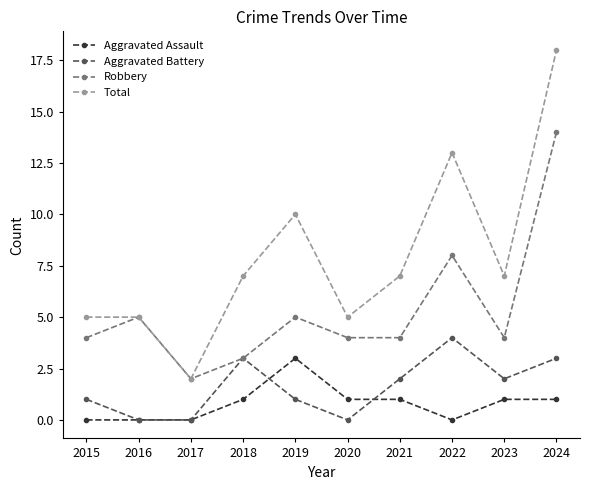

Reading right to left, extract all data points from this chart.

Aggravated Assault: 2024=1	2023=1	2022=0	2021=1	2020=1	2019=3	2018=1	2017=0	2016=0	2015=0
Aggravated Battery: 2024=3	2023=2	2022=4	2021=2	2020=0	2019=1	2018=3	2017=0	2016=0	2015=1
Robbery: 2024=14	2023=4	2022=8	2021=4	2020=4	2019=5	2018=3	2017=2	2016=5	2015=4
Total: 2024=18	2023=7	2022=13	2021=7	2020=5	2019=10	2018=7	2017=2	2016=5	2015=5